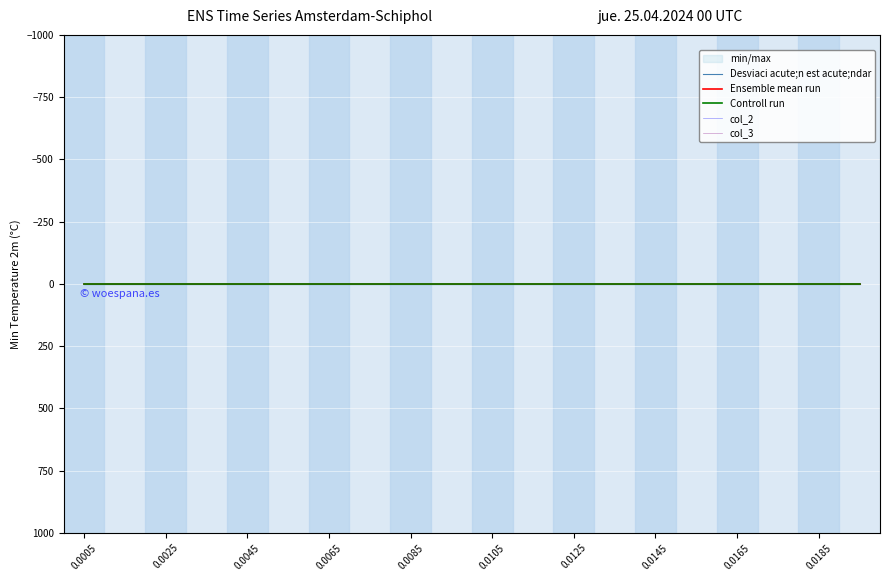

At which category does the chart reach its minimum across all series?

0.0005